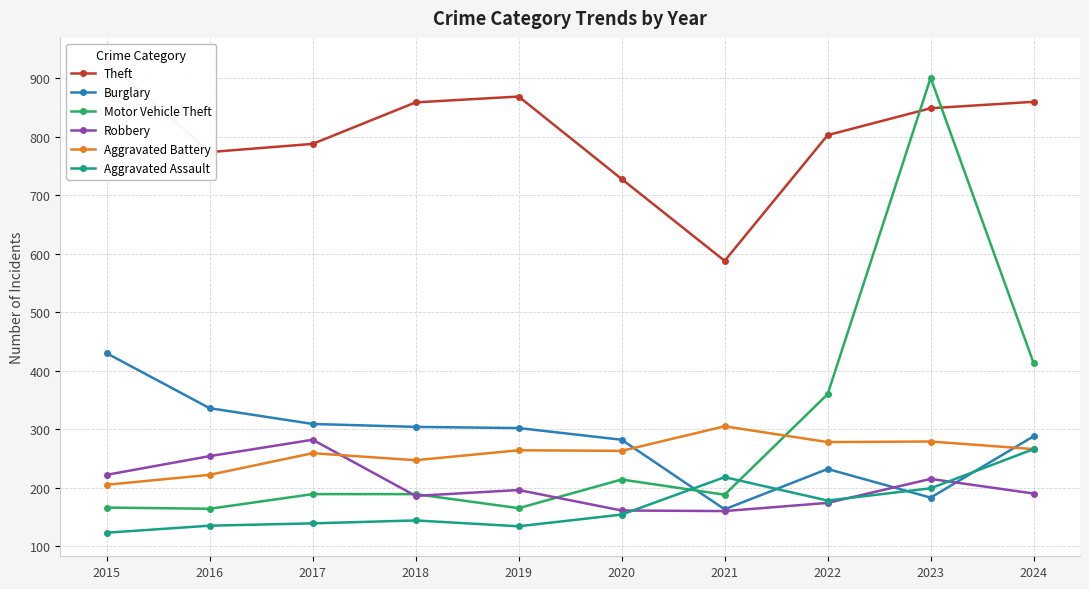

How many data points in Aggravated Battery are less than 264?

5